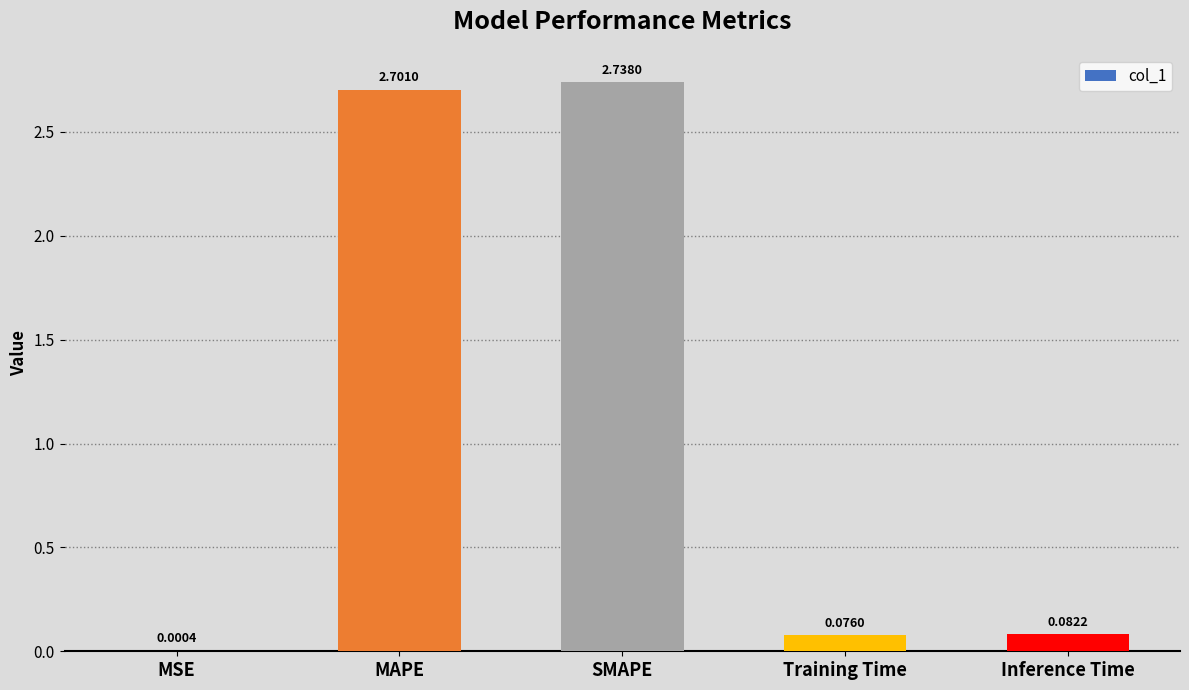

Are the bars horizontal?

No